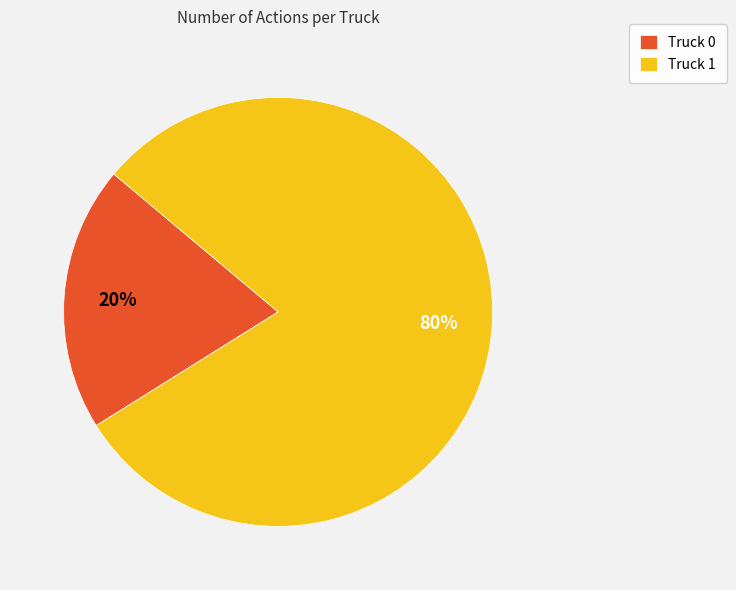

Combined, do Truck 1 and Truck 0 account for over 50%?

Yes